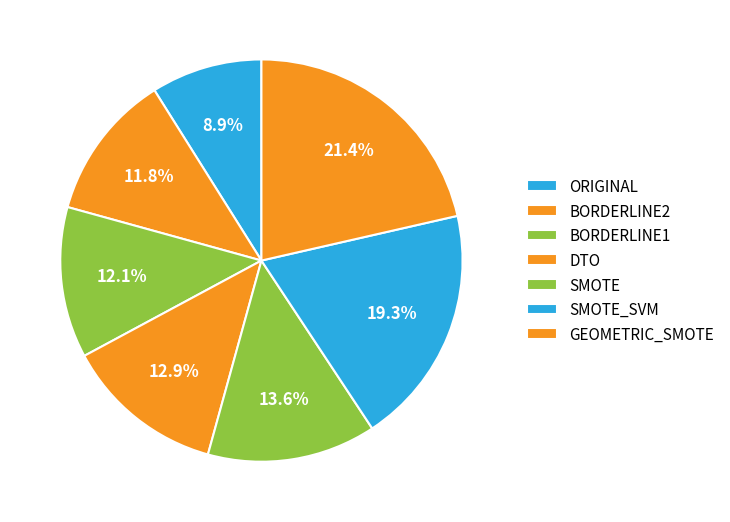

To the nearest percent, what is the difference between the largest and smallest slice percentages?

12%